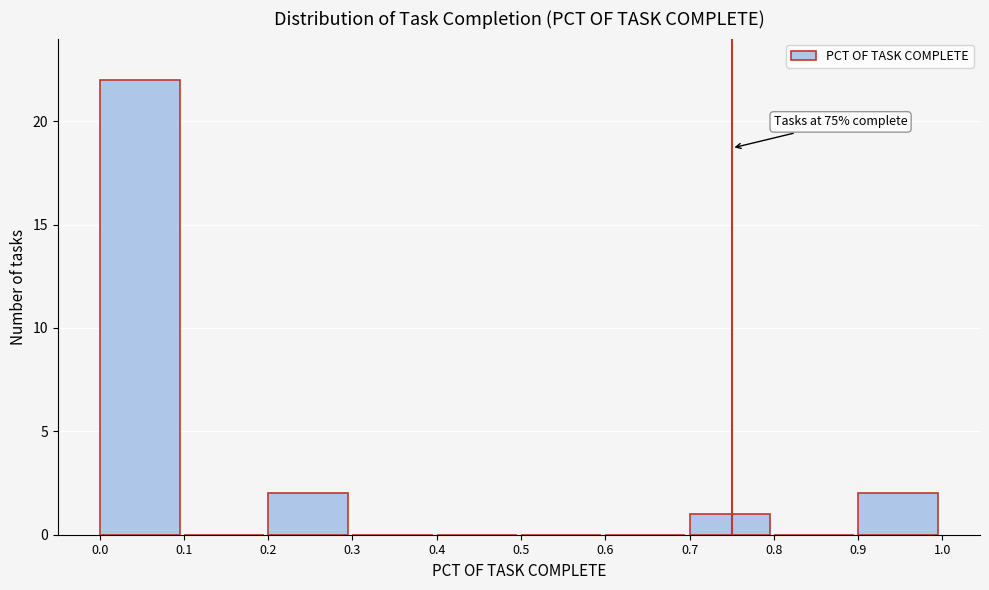

Over which range of the x-axis is the bar tallest?

0.0 to 0.1